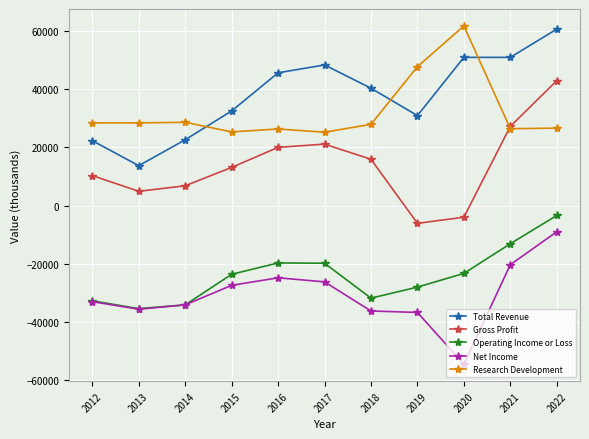

At how many categories does at least one series exceed 57164?

2